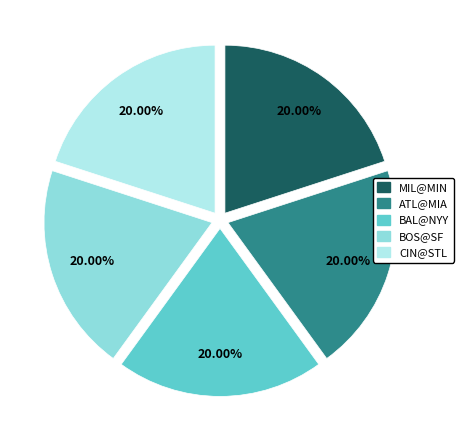

Is there any slice that represents more than half of the pie?

No